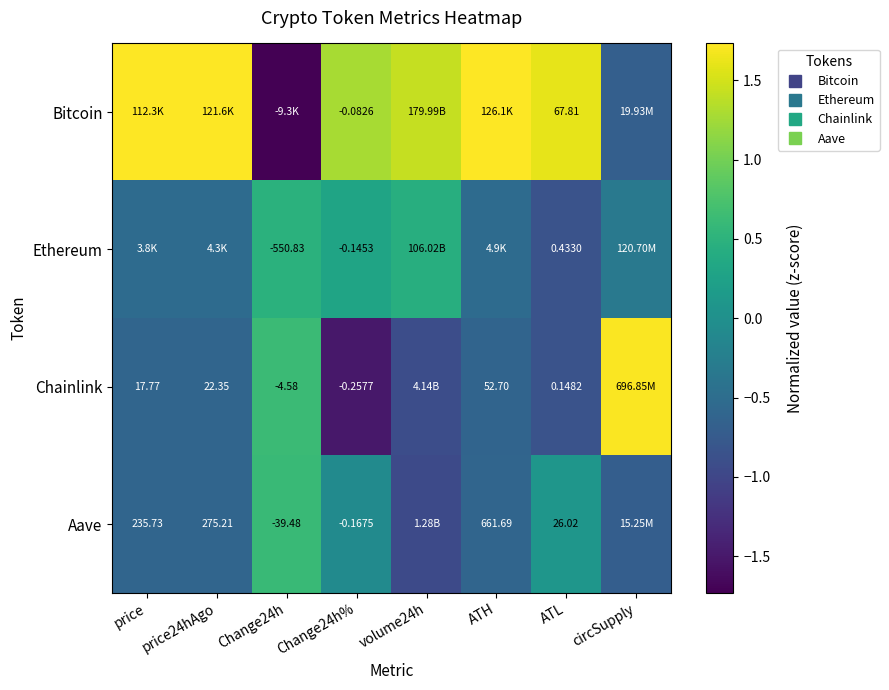

How many negative values does the Chainlink series have?

6